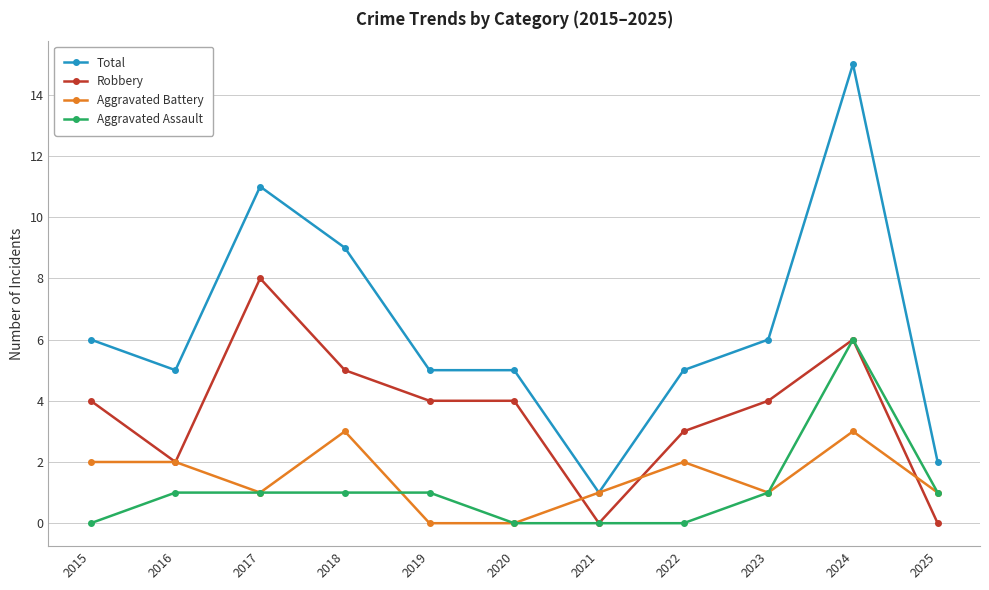

At which category does Total reach its first local valley?

2016